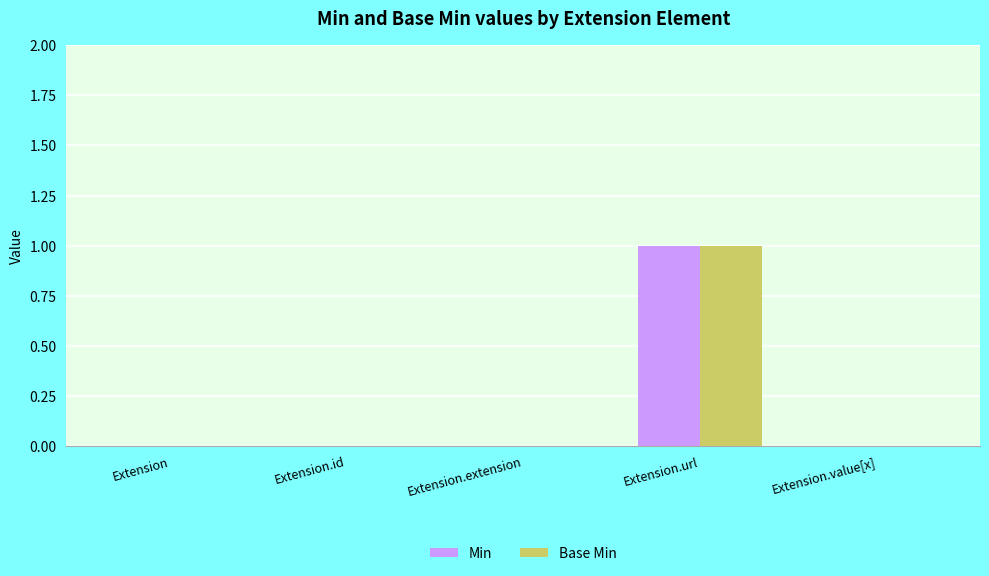

True or false: Min has a value of 0 at Extension.value[x].

True